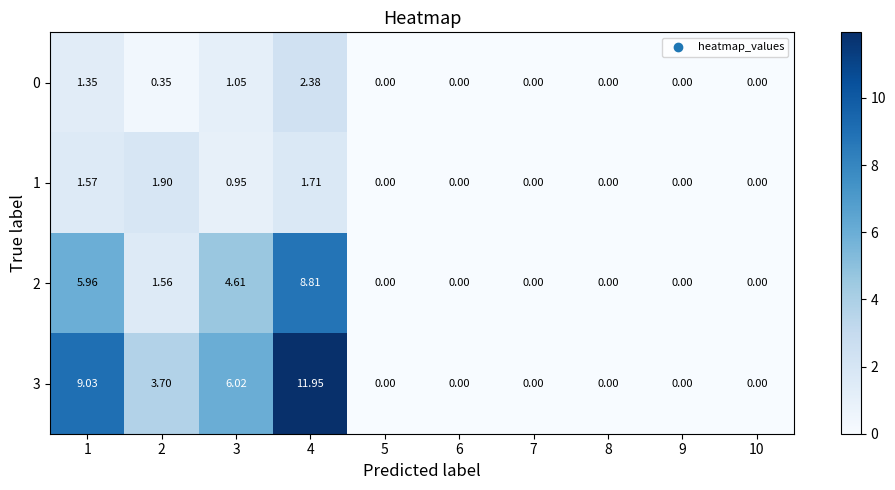

Is the value of 2 at 10 greater than the value of 0 at 3?

No